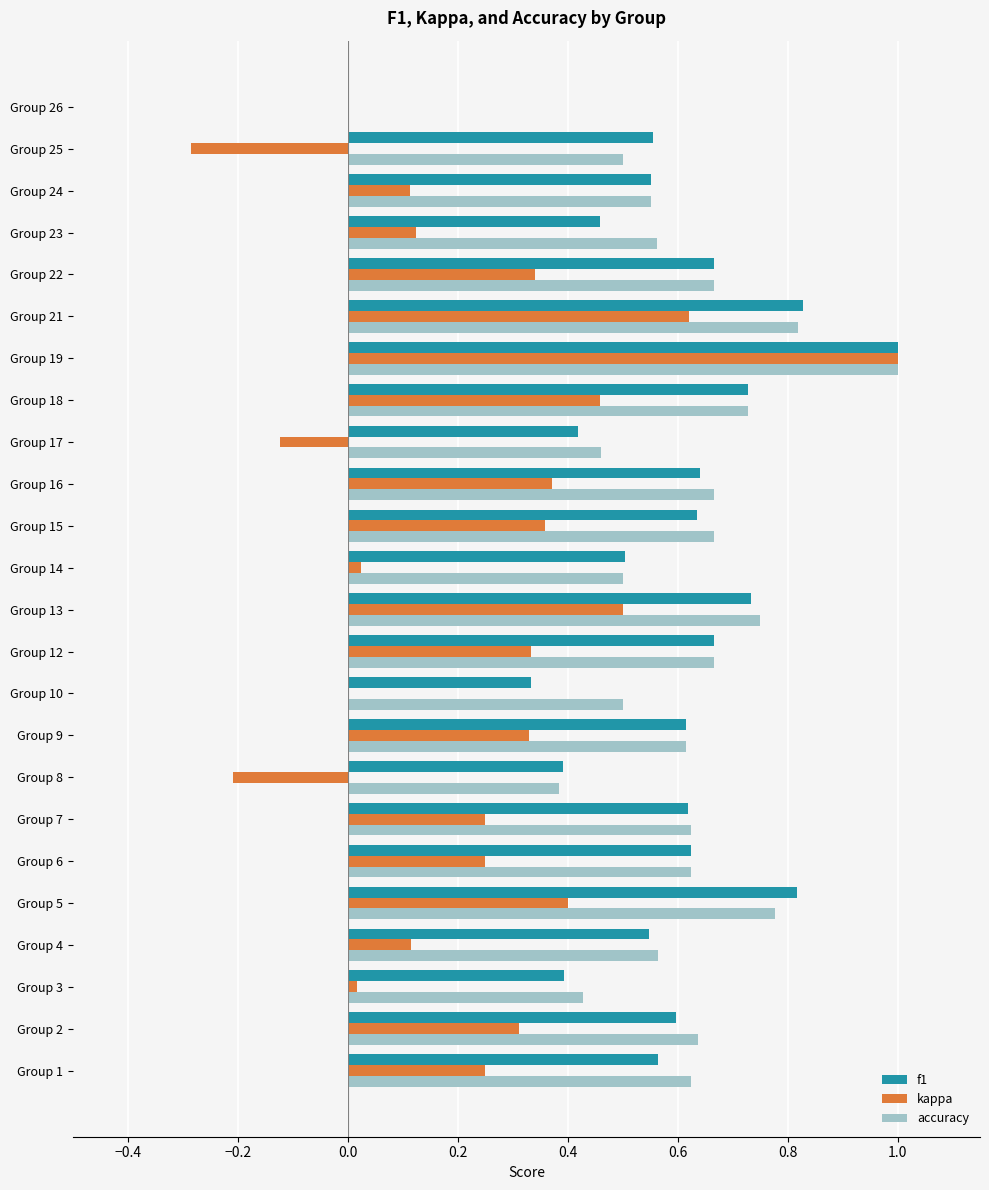

What is the maximum value shown in the chart?

1.0